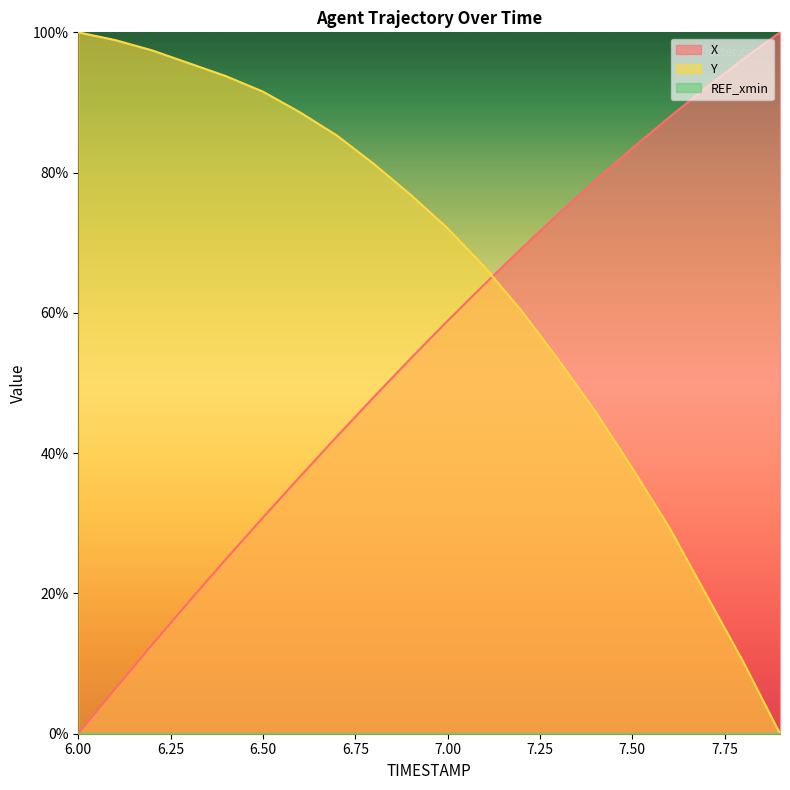

Is it true that X equals 60.9 at 6.6?

False